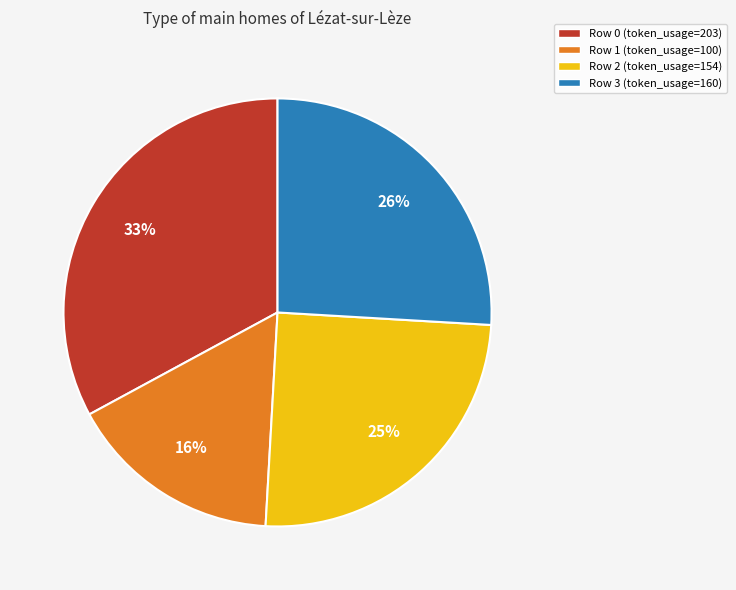

Does Row 3 account for over 50% of the chart?

No